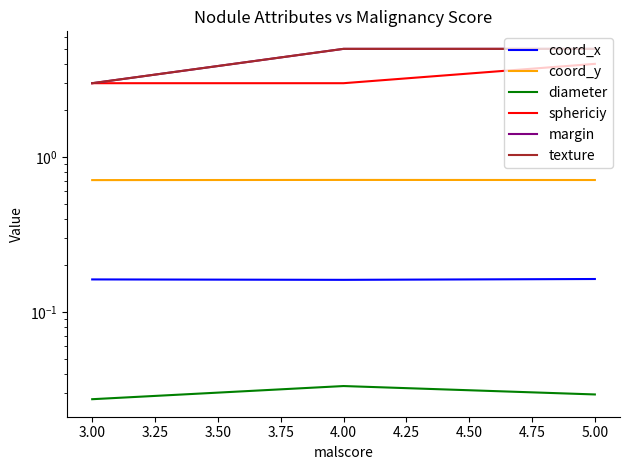

How many distinct data groups are displayed?

6